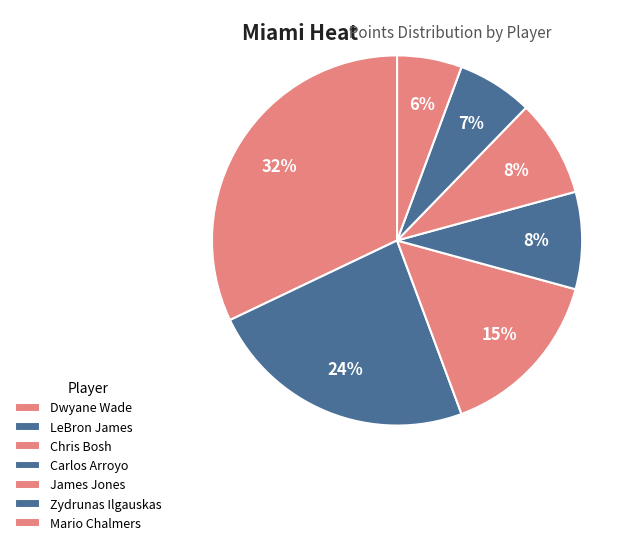

To the nearest percent, what portion does James Jones represent?

8%